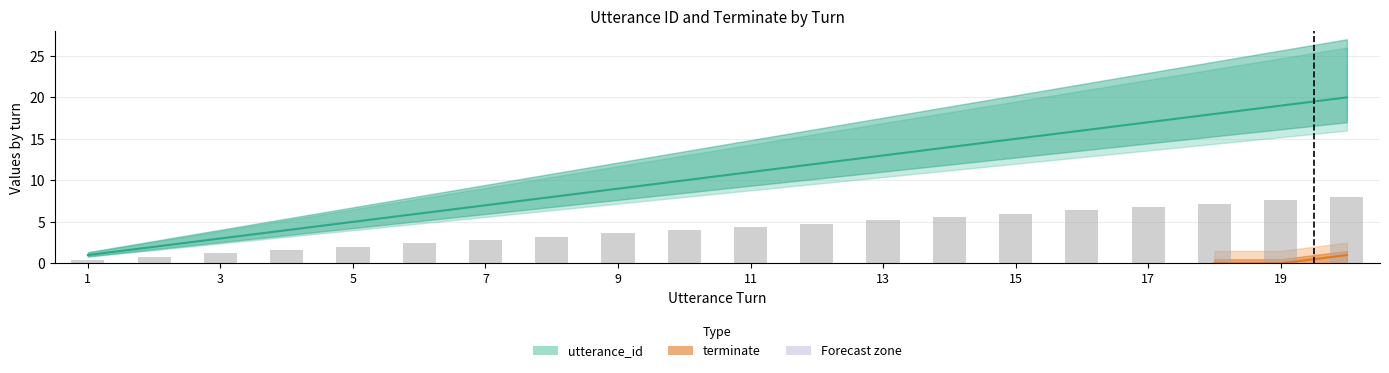

The chart shows a value of 13 at 10. True or false?

False